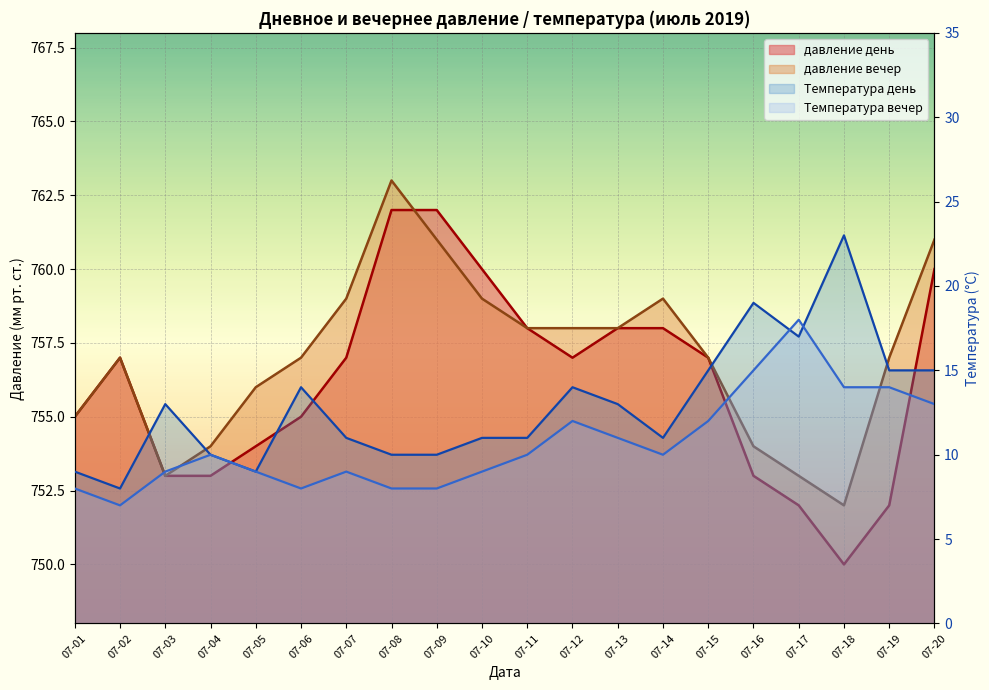

What is the approximate value of давление вечер at 07-15, to the nearest 5?

755